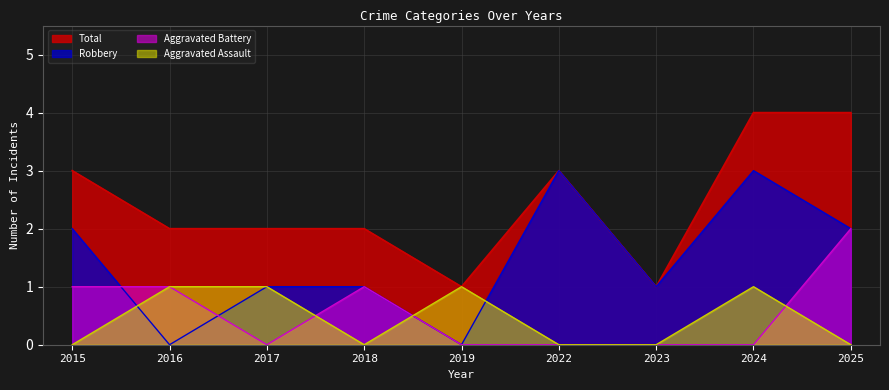

True or false: Aggravated Assault and Total intersect in this chart.

False